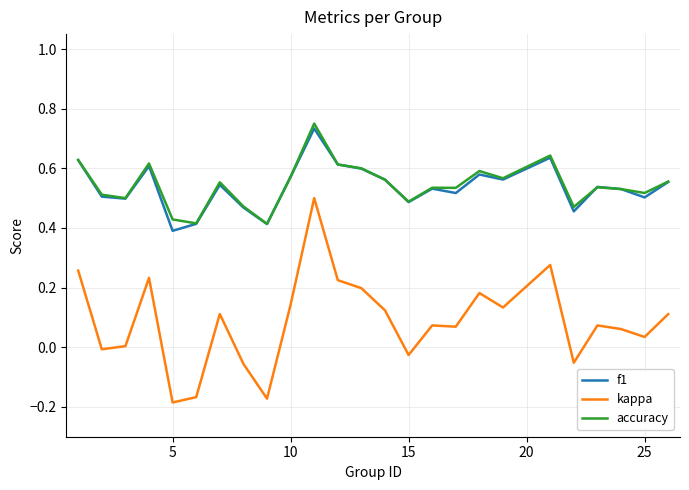

At how many categories does at least one series exceed 0?

25